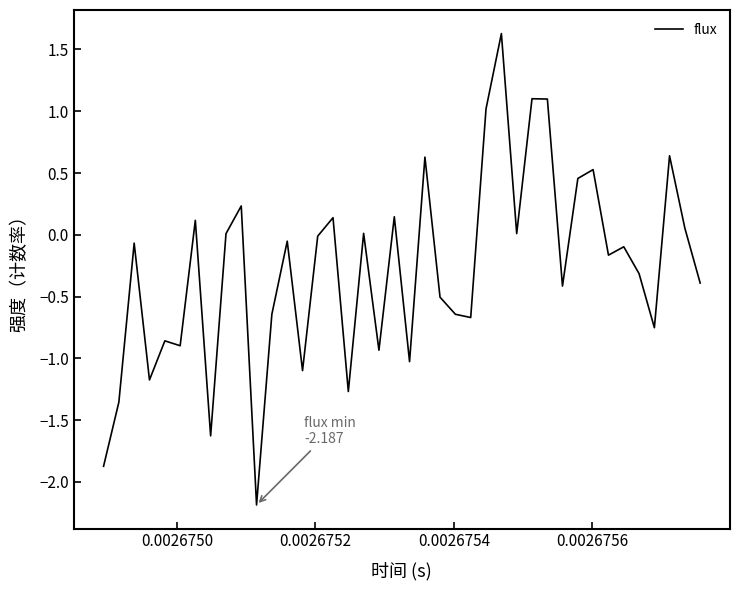

What is the difference between the maximum and minimum values?

3.8